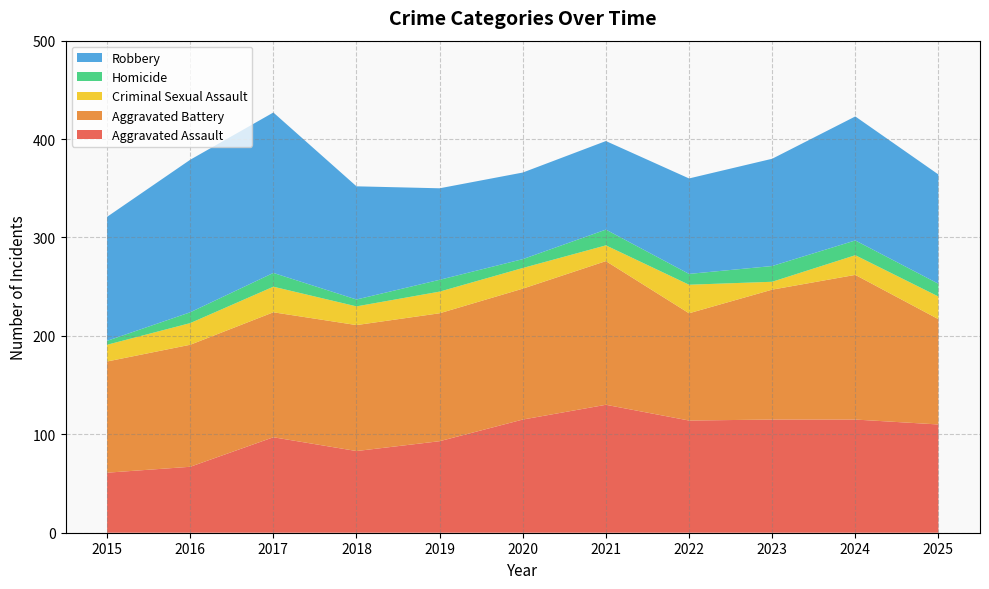

Reading left to right, extract all data points from this chart.

Aggravated Assault: 61	67	97	83	93	115	130	114	115	115	110
Aggravated Battery: 113	124	127	128	130	133	146	109	132	147	107
Criminal Sexual Assault: 17	22	26	19	22	21	16	29	8	20	23
Homicide: 4	11	14	7	12	9	16	11	16	15	13
Robbery: 126	155	163	115	93	88	90	97	109	126	111